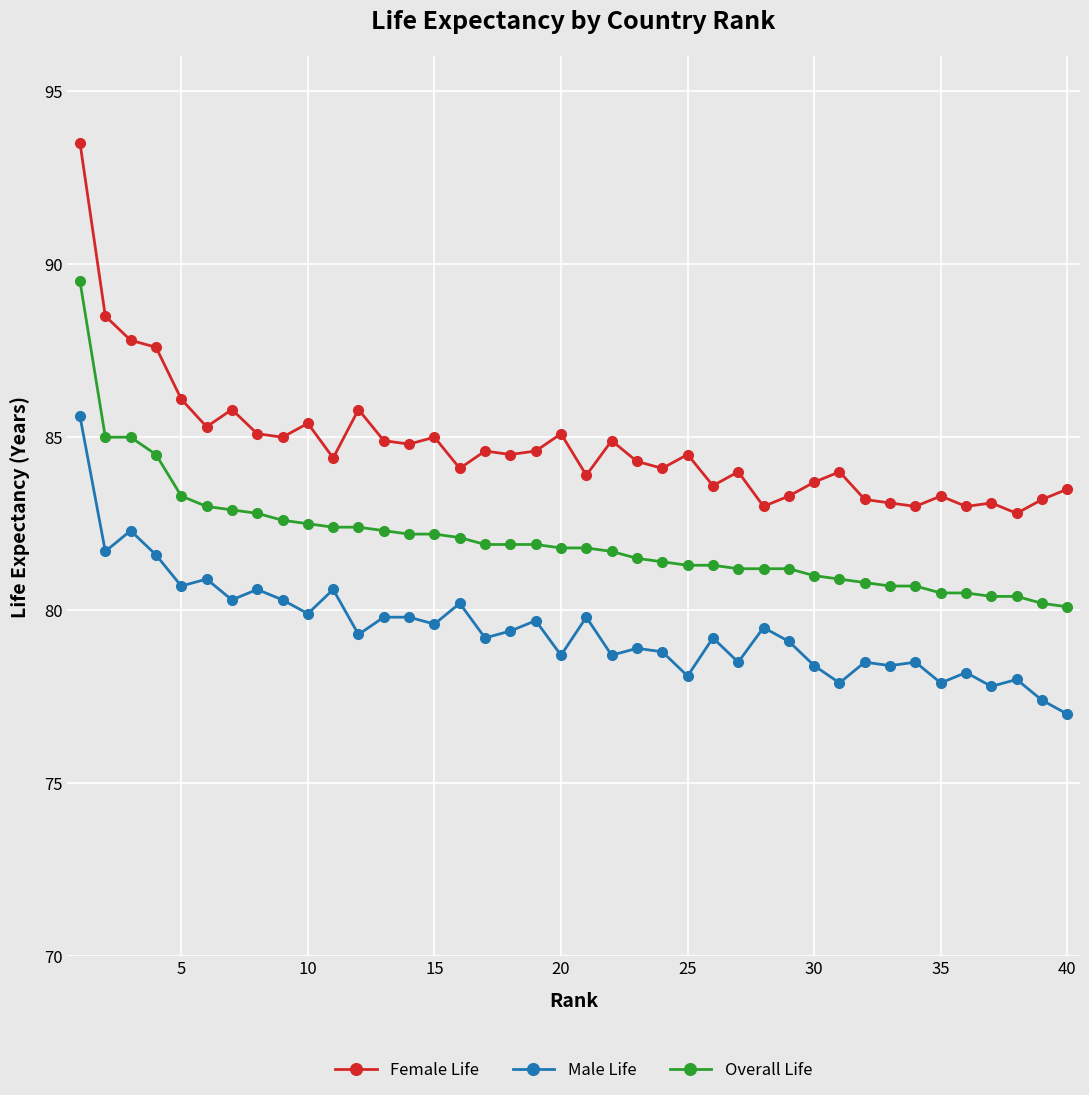

Which series has the widest spread of values?

Female Life